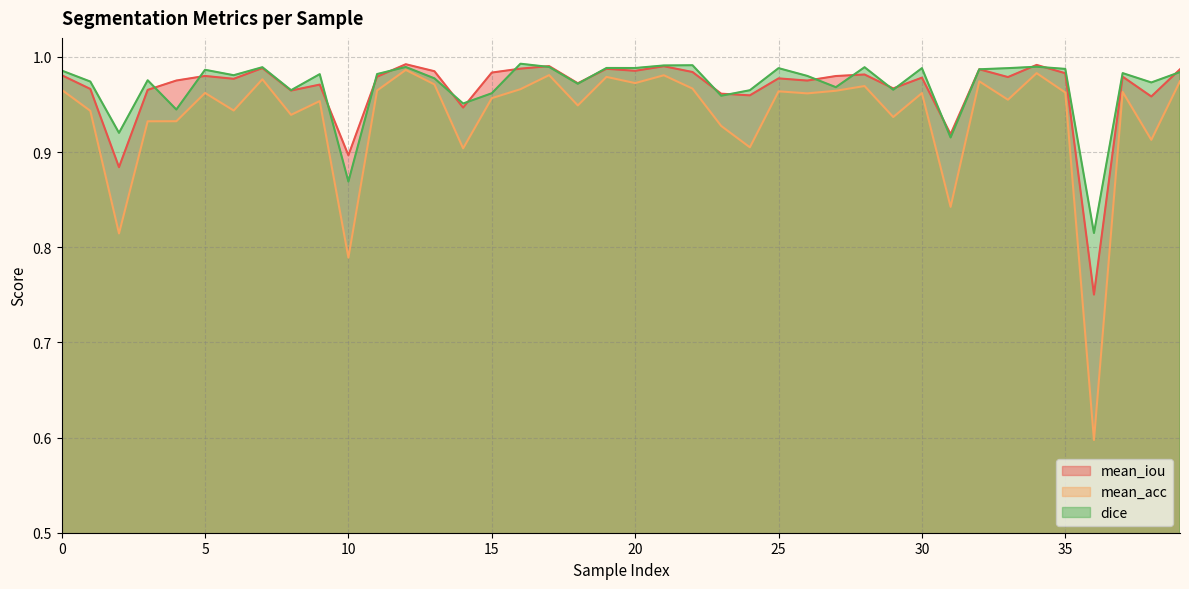

At which category does mean_acc reach its first local valley?

2